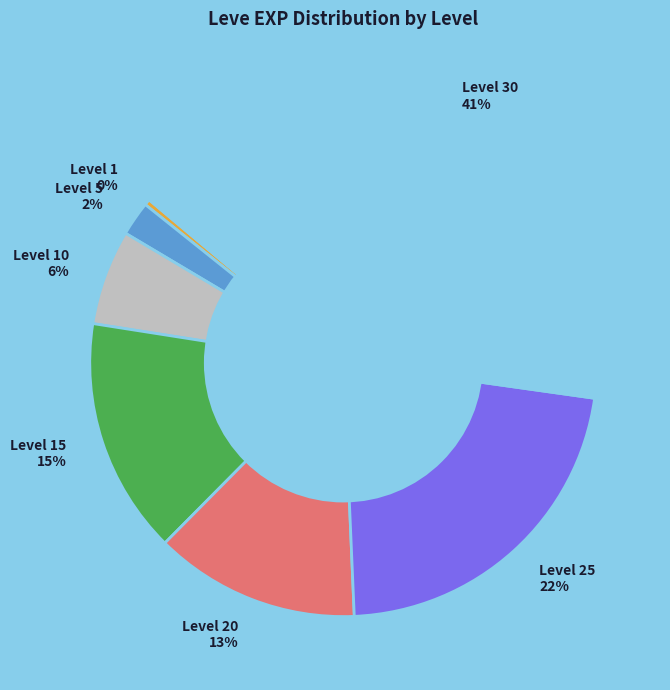

True or false: Level 15 15% accounts for 30% of the total.

False